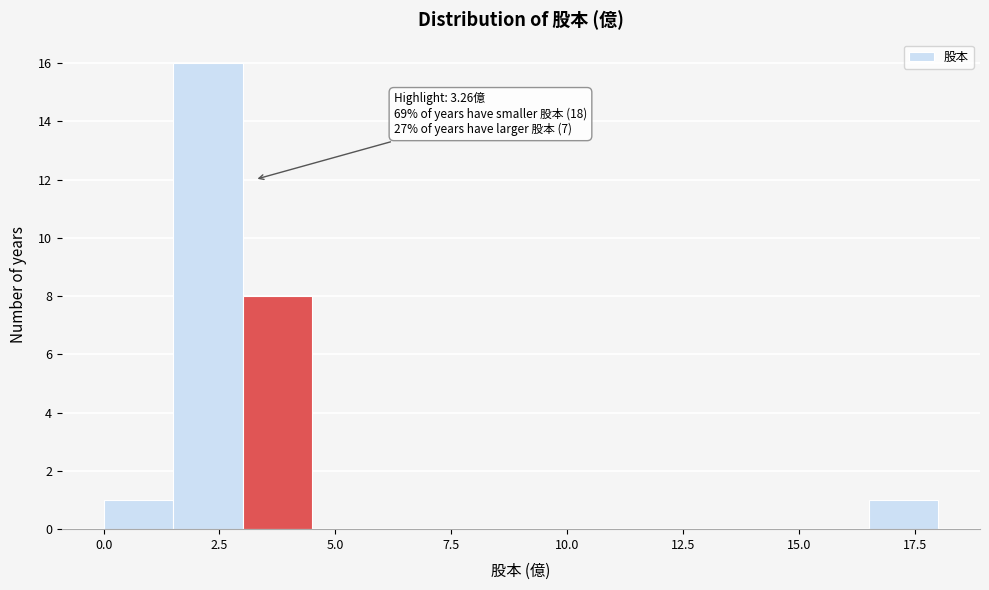

Read against the x-axis, roughly where is the centre of the tallest bar?

2.5